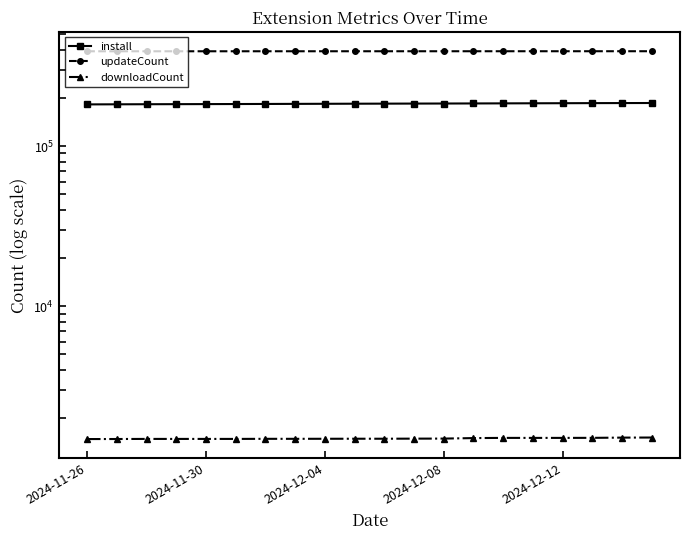

The value of downloadCount at 13 is 2374. True or false?

False